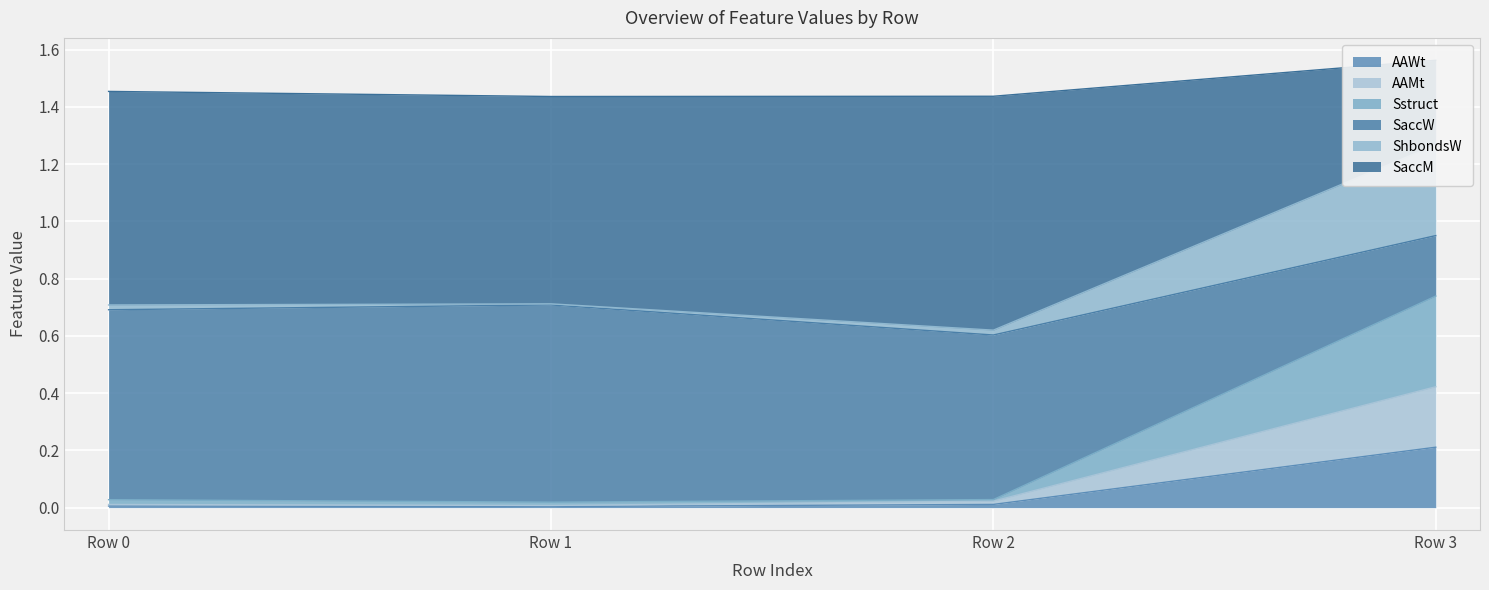

Which category has the highest value in the AAWt series?

Row 3